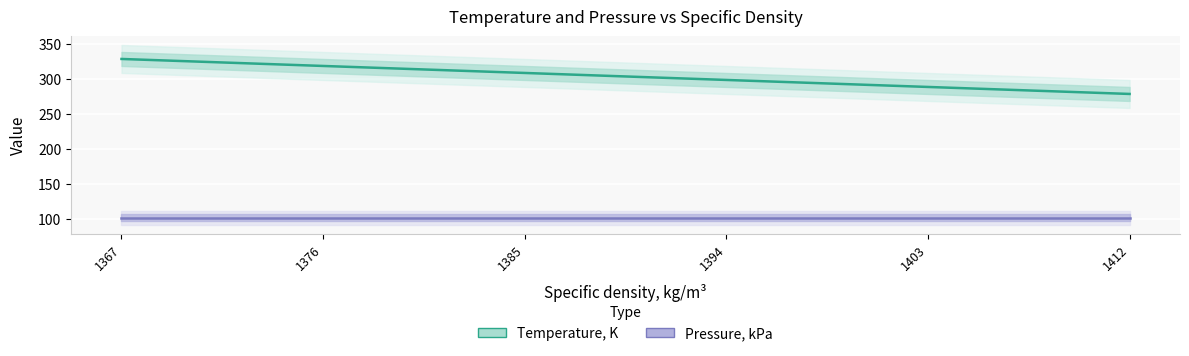

What is the value of the Pressure, kPa point at the 5th from the left?

101.3